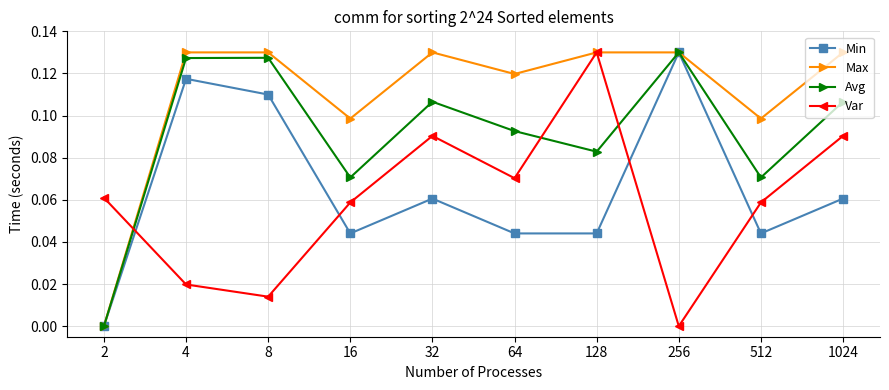

Is the value of Var at 1024 greater than the value of Avg at 8?

No